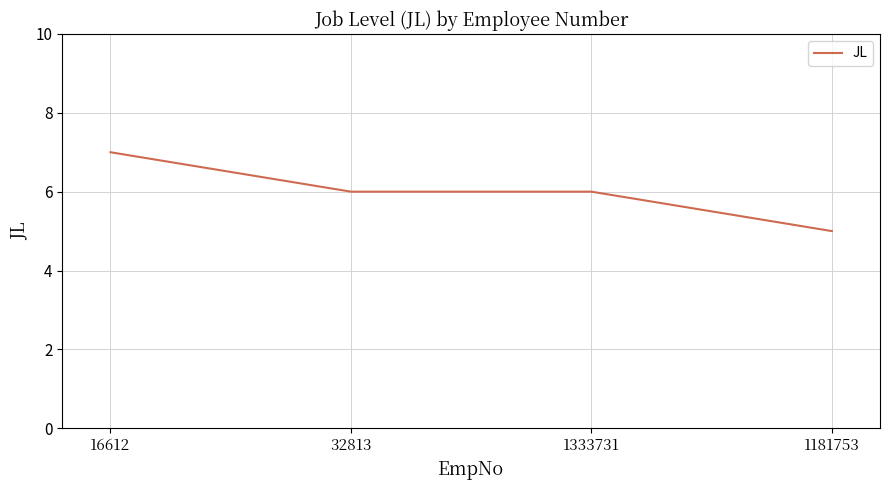

What is the approximate value at 1181753?

5